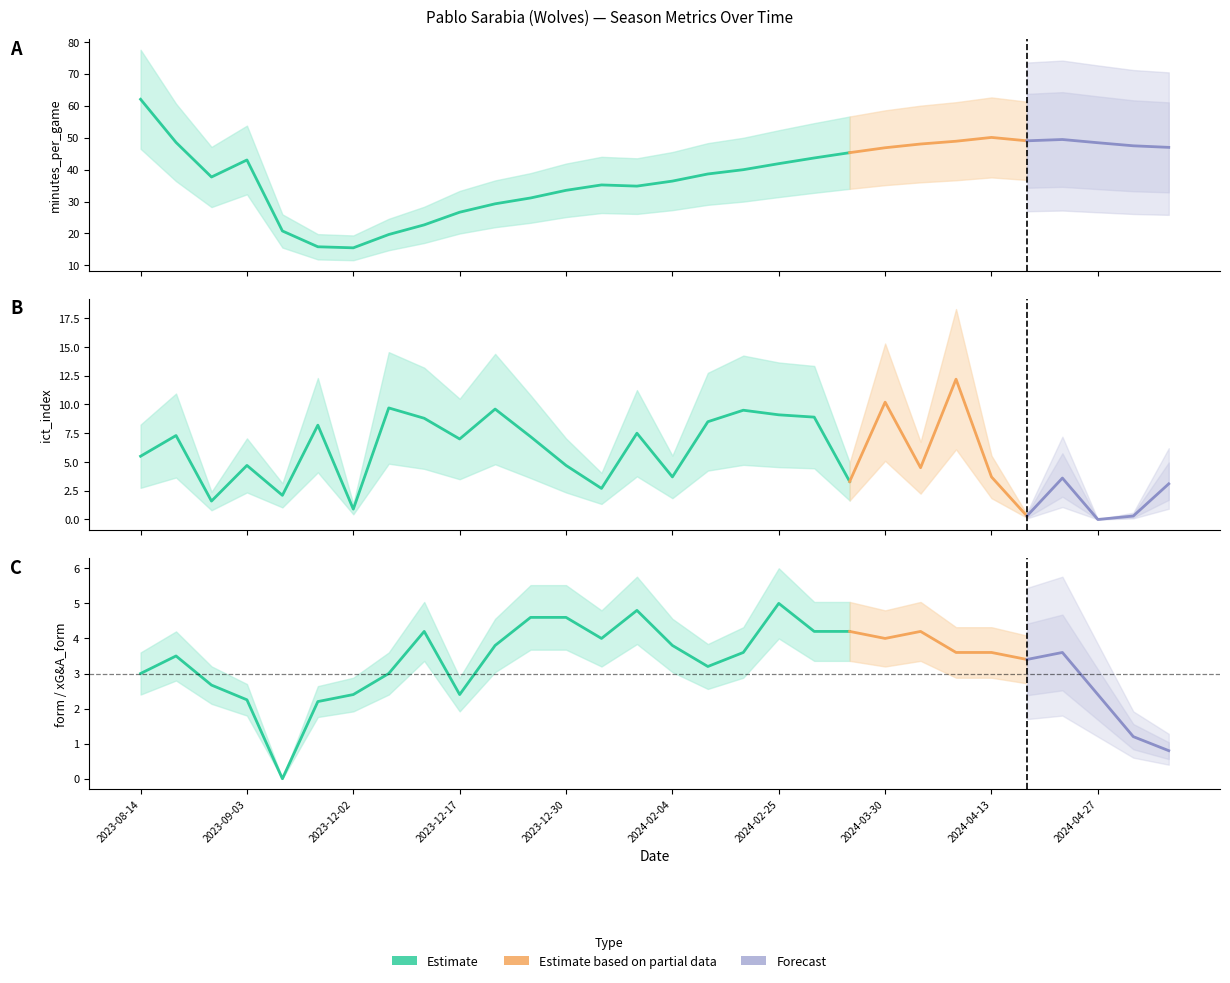

True or false: xG&A_form and minutes_per_game cross at least once.

False